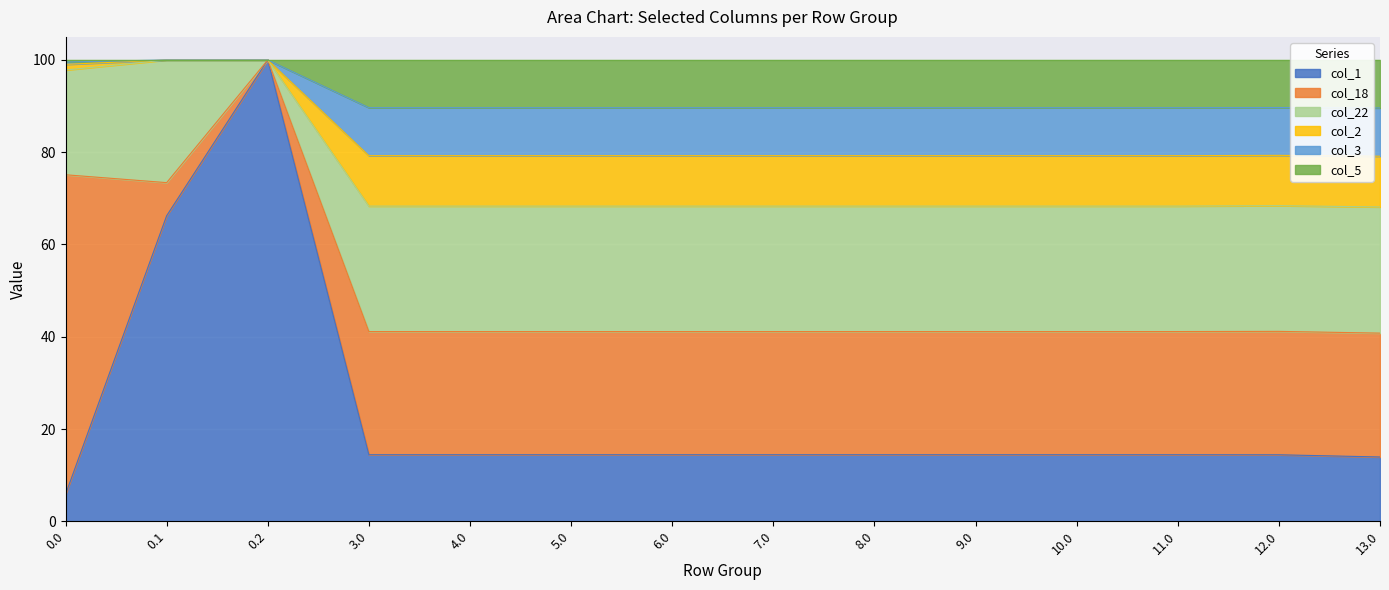

What position from the left is 12.0?

13